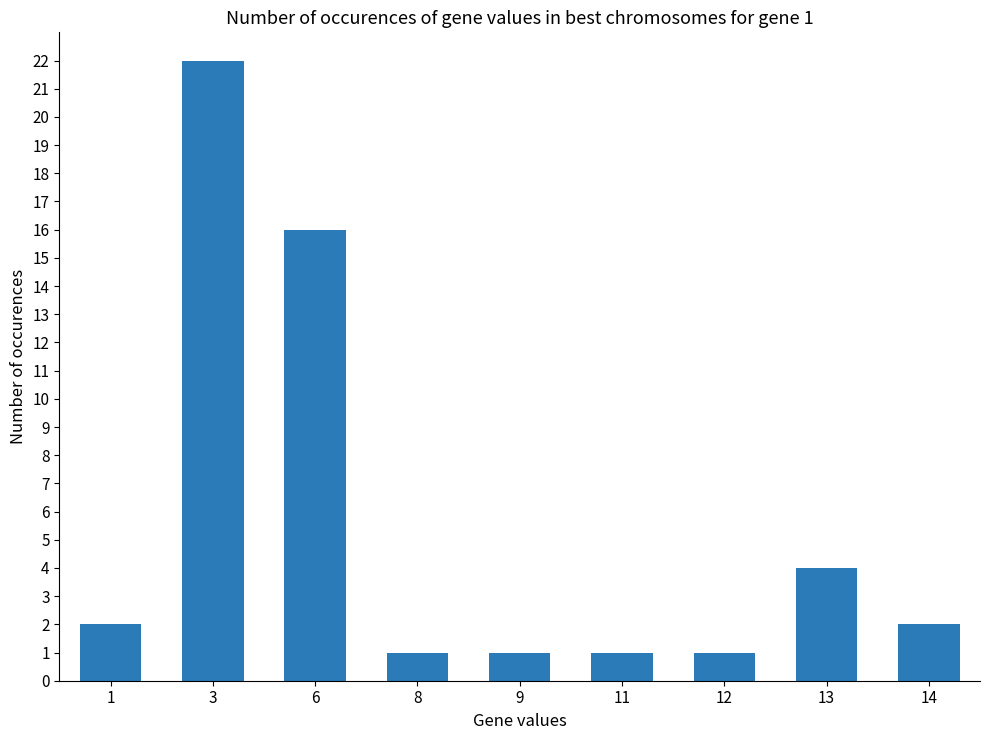

Between 8 and 14, which is larger?

14